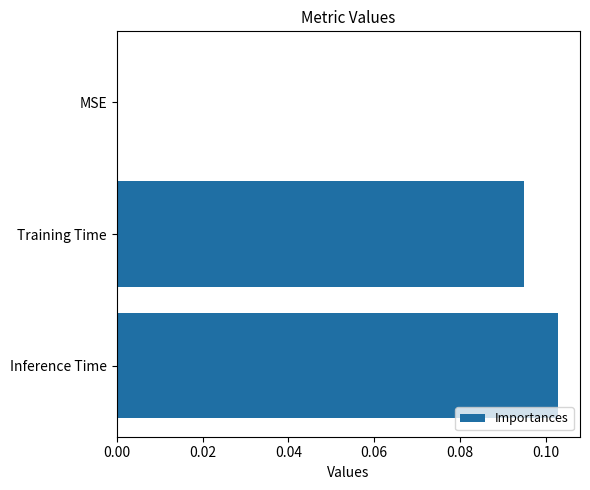

The value at Inference Time is 0.0. True or false?

False